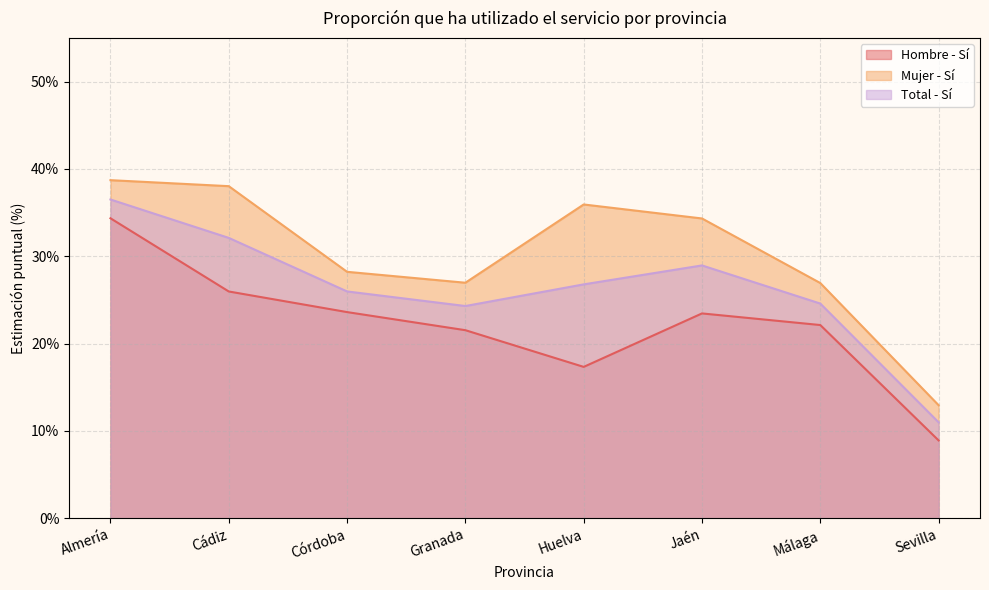

Reading right to left, what are all the values shown in this chart?

Hombre - Sí: 0.1	0.2	0.2	0.2	0.2	0.2	0.3	0.3
Mujer - Sí: 0.1	0.3	0.3	0.4	0.3	0.3	0.4	0.4
Total - Sí: 0.1	0.2	0.3	0.3	0.2	0.3	0.3	0.4